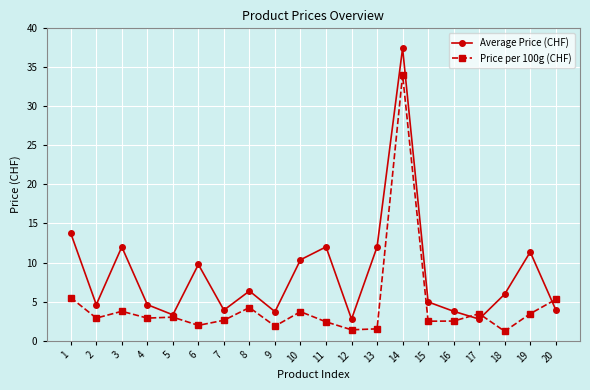

What is the value of the Price per 100g (CHF) point at the 11th from the left?

2.4